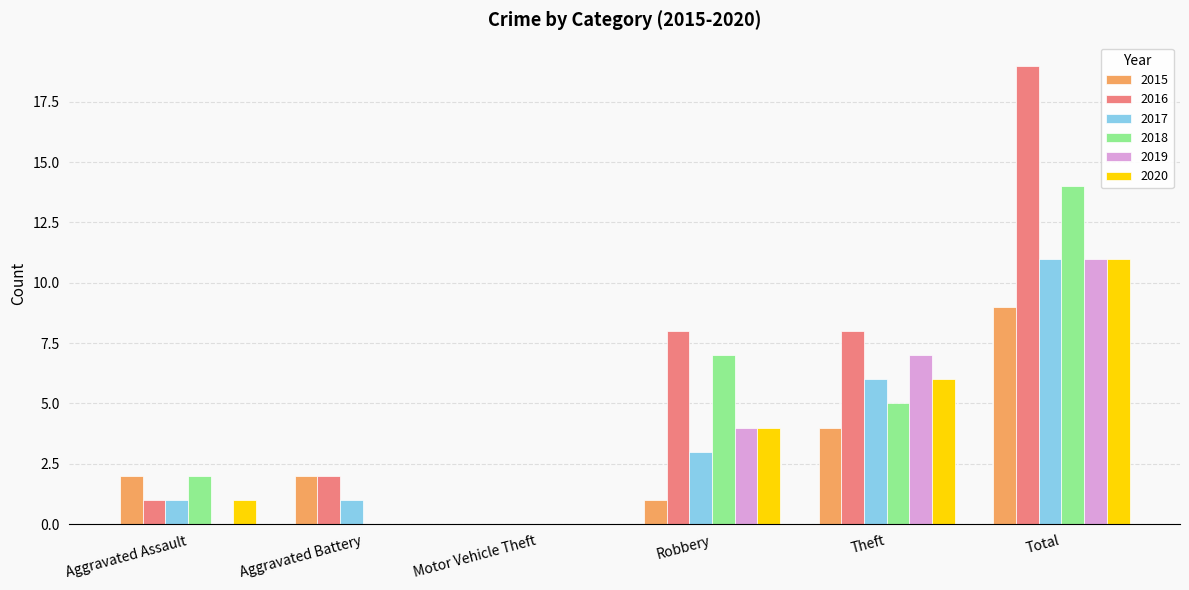

Which series has the widest spread of values?

2016